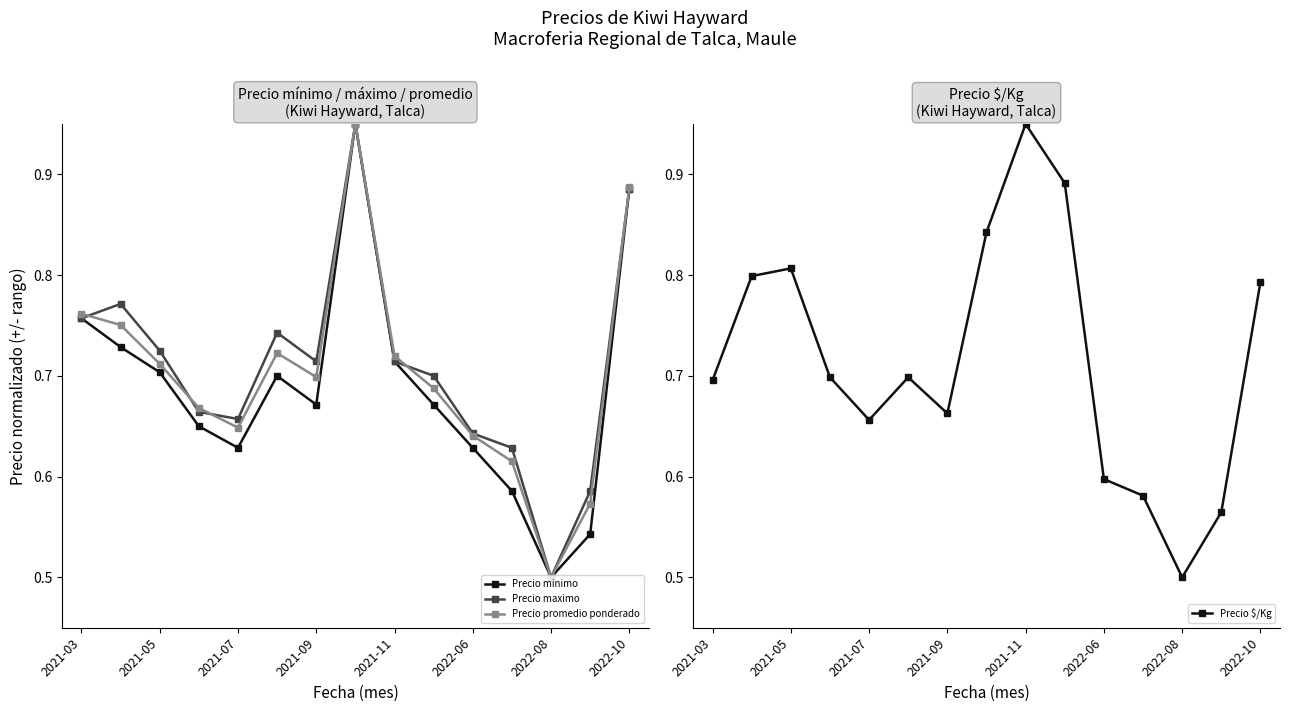

Is the value of Precio promedio ponderado at 2021-09 greater than the value of Precio maximo at 2021-03?

No